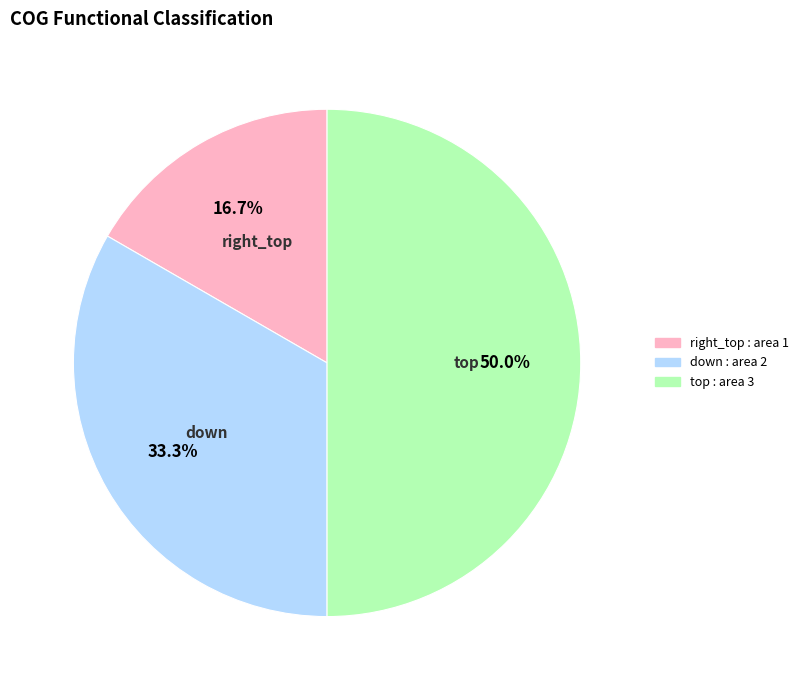

What is the smallest slice in the pie chart?

right_top